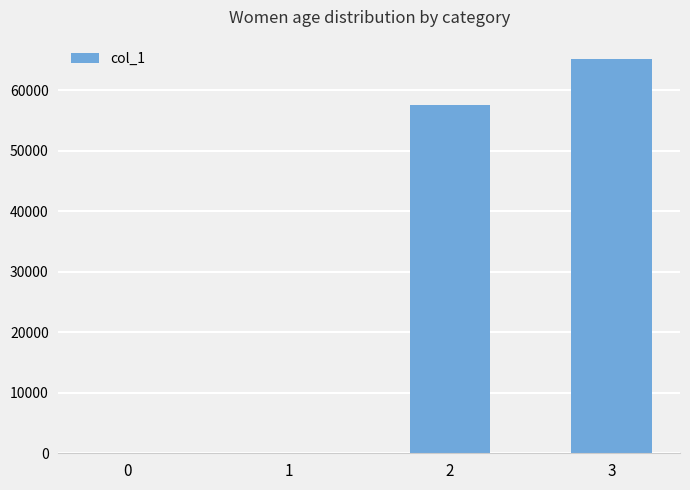

Are the bars horizontal?

No